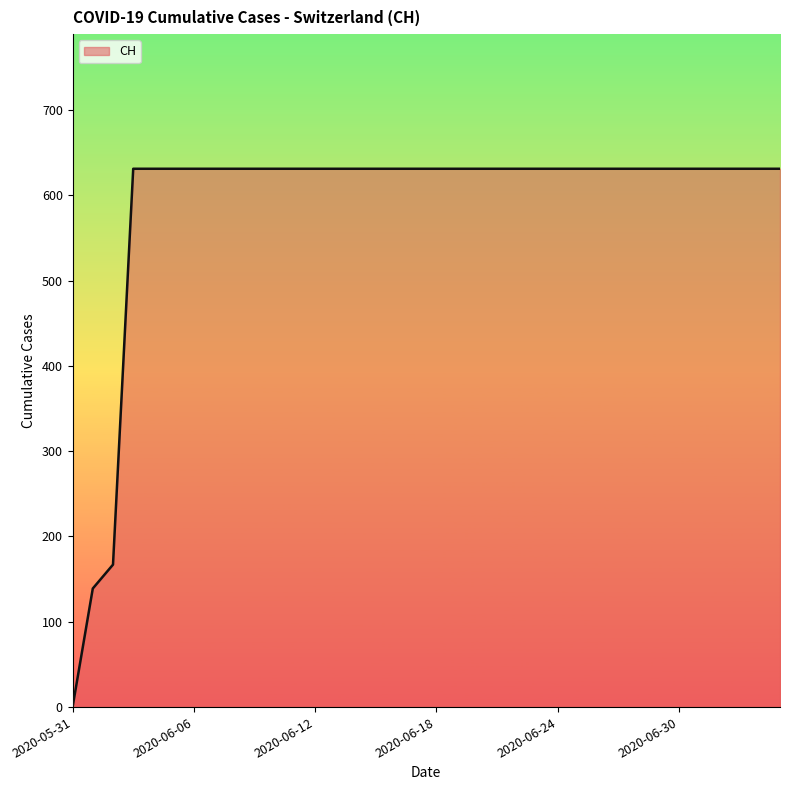

At which label is the value closest to 315?

2020-06-02